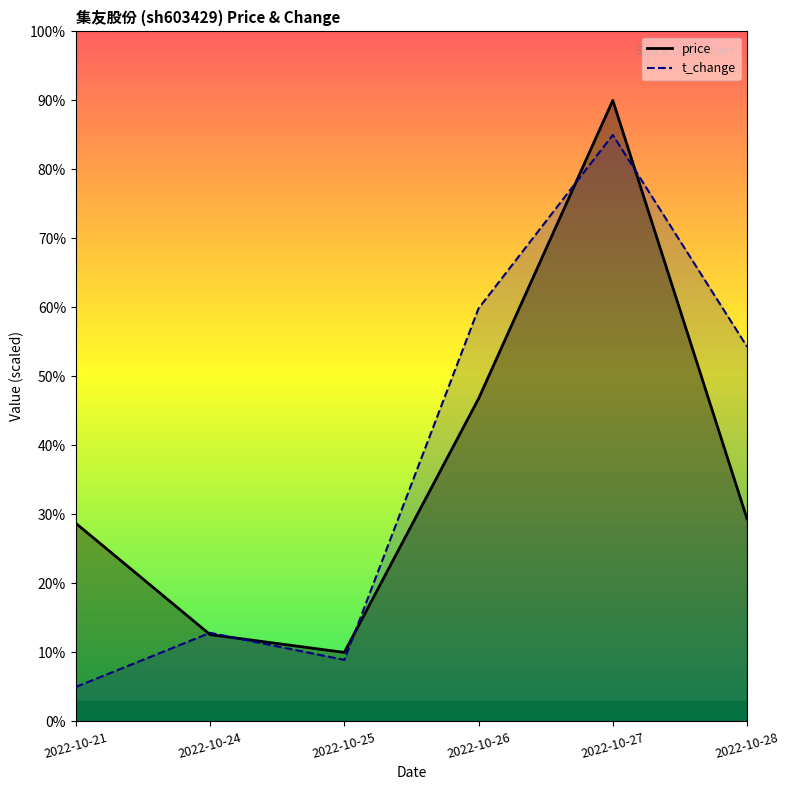

At 2022-10-27, list the series in order from smallest to largest.

t_change, price